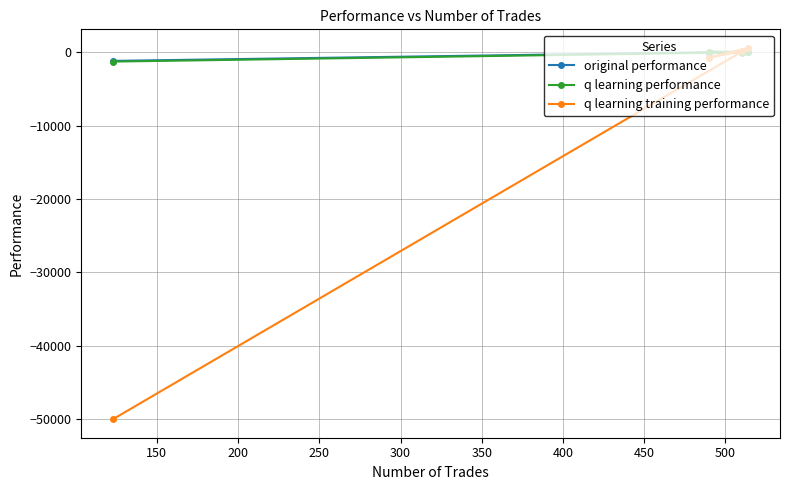

Rank the series by their maximum value, from lowest to highest.

original performance, q learning performance, q learning training performance